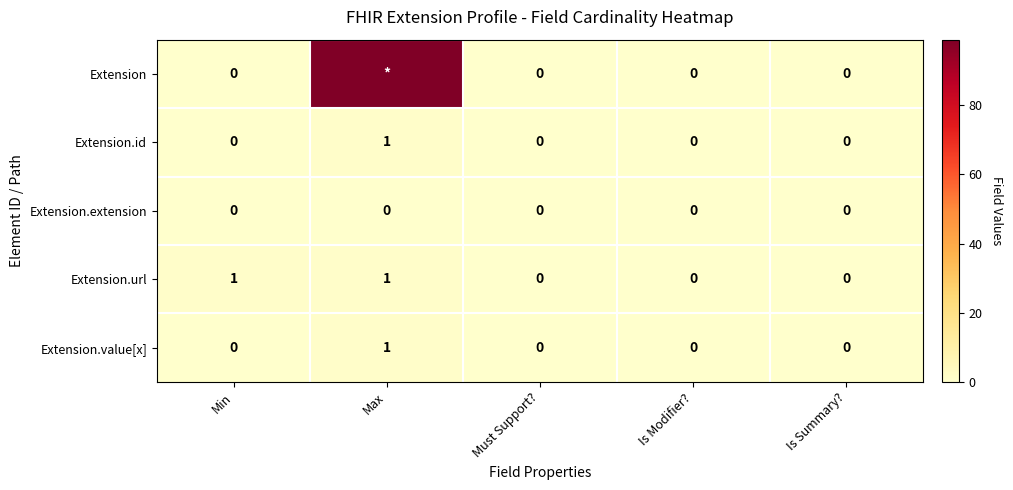

The value of Extension.url at Must Support? is -1. True or false?

False